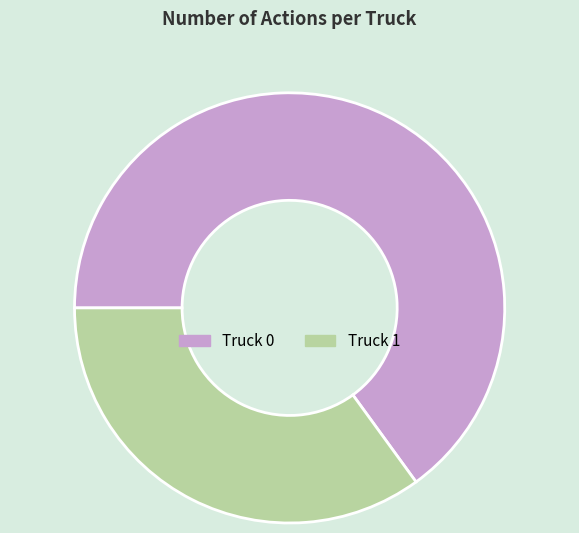

What is the ratio of the value at Truck 1 to the value at Truck 0?

0.5